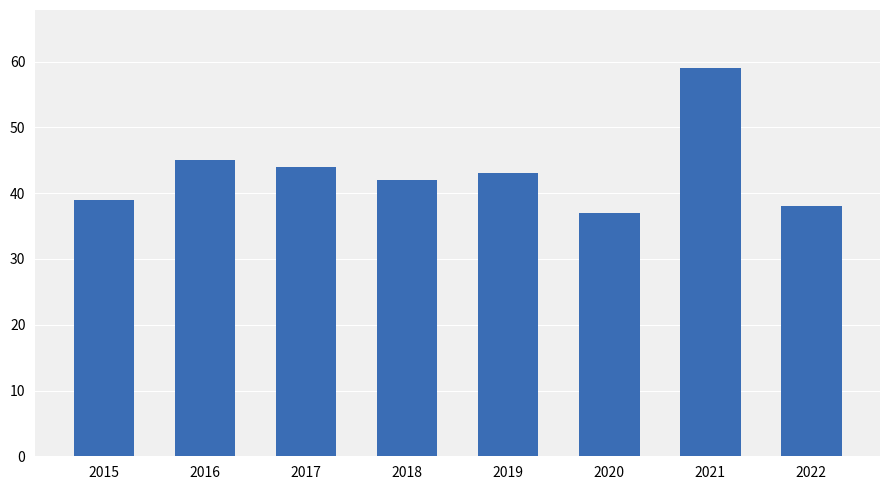

The chart shows a value of 59 at 2021. True or false?

True